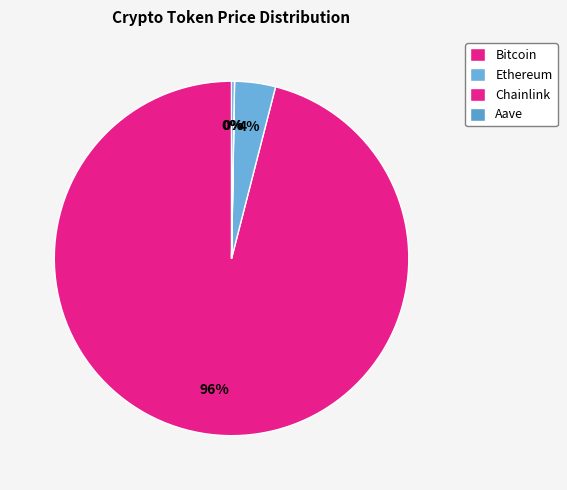

What is the change in value from Bitcoin to Aave?

-116661.4